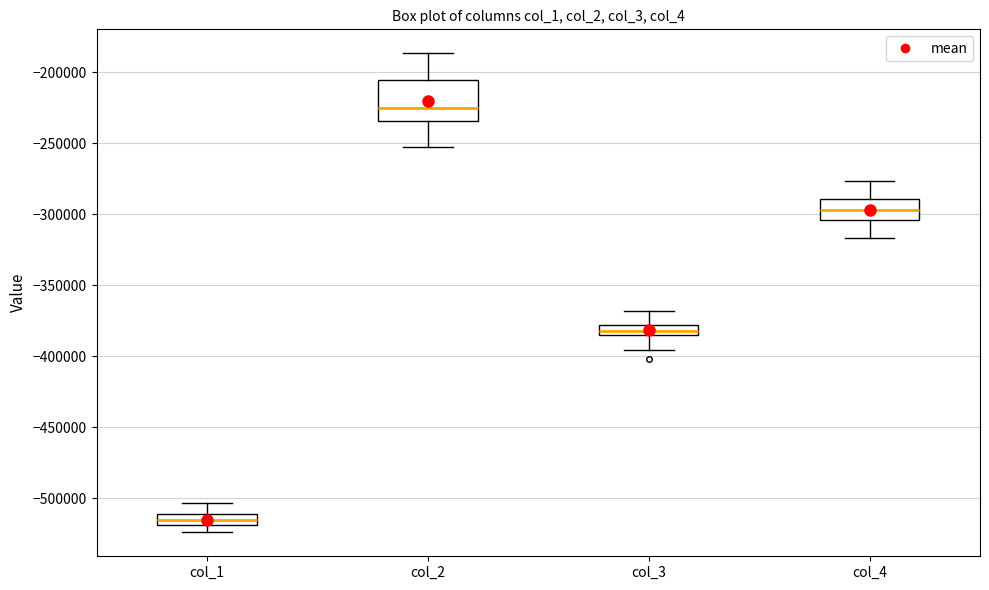

Which box is the tallest, from its lower edge to its upper edge?

col_2